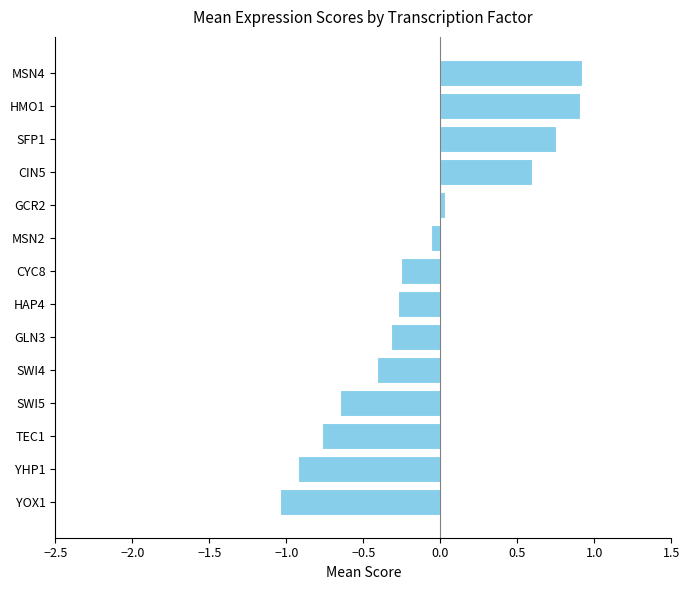

What is the maximum value shown in the chart?

0.9